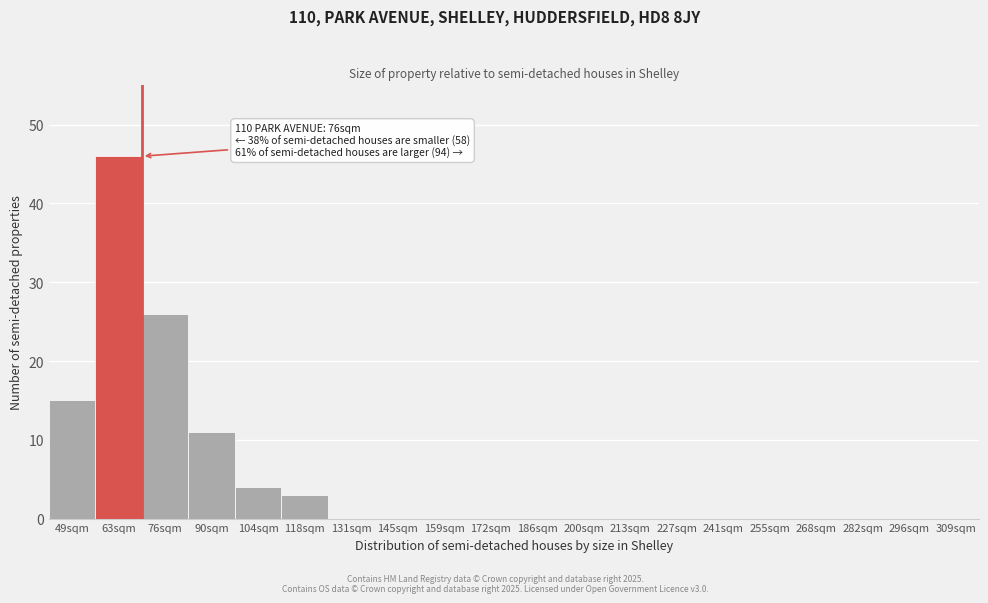

Reading left to right, list all the values displayed in this chart.

49sqm=15	63sqm=46	76sqm=26	90sqm=11	104sqm=4	118sqm=3	131sqm=0	145sqm=0	159sqm=0	172sqm=0	186sqm=0	200sqm=0	213sqm=0	227sqm=0	241sqm=0	255sqm=0	268sqm=0	282sqm=0	296sqm=0	309sqm=0